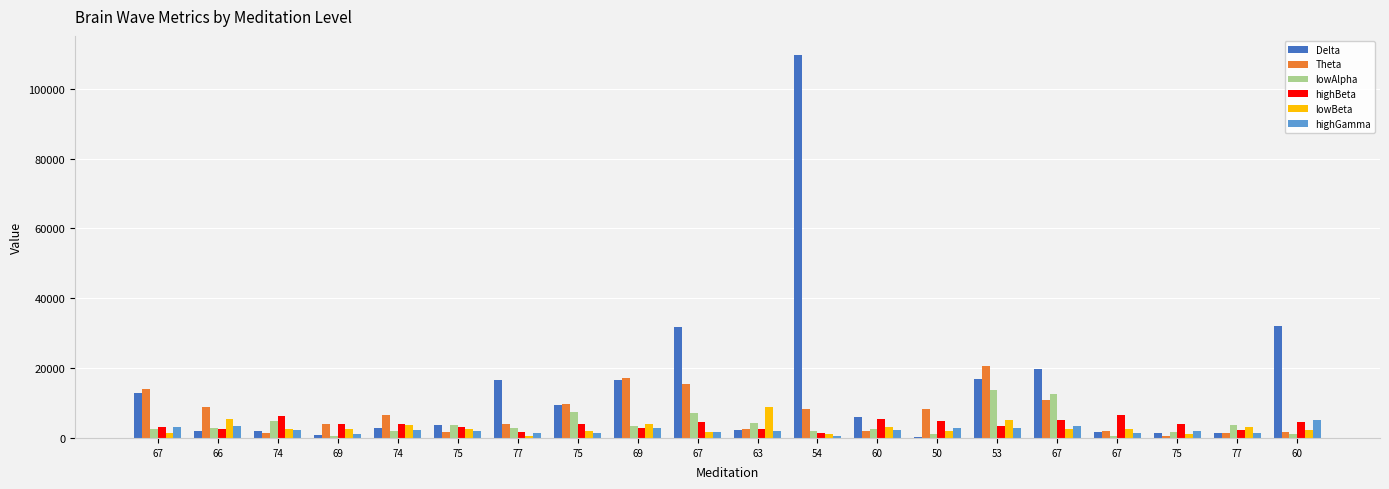

How many categories are shown in the chart?

20